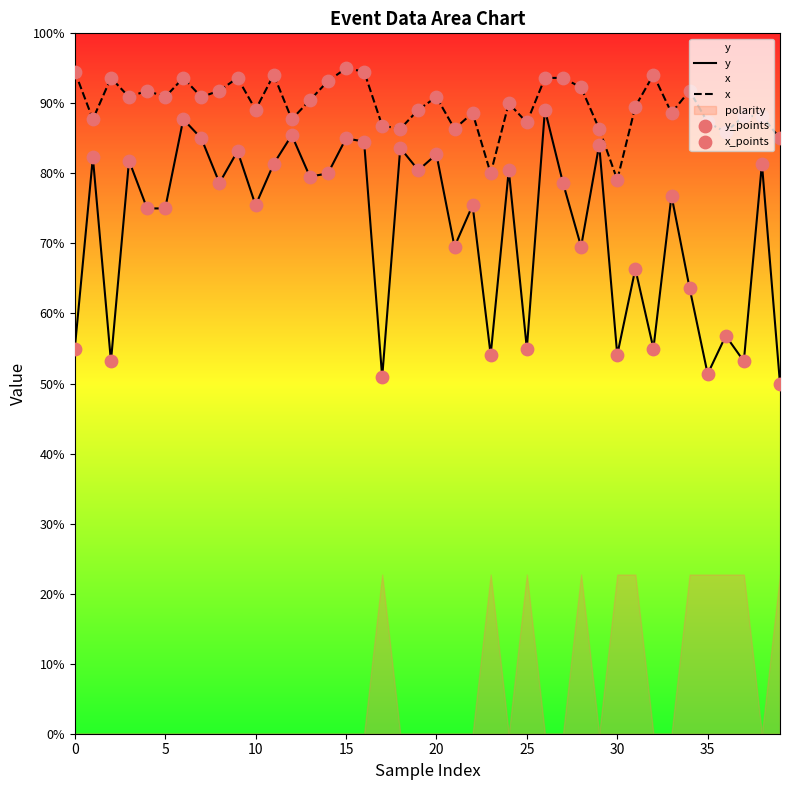

At which category is the sum across all series the highest?

26